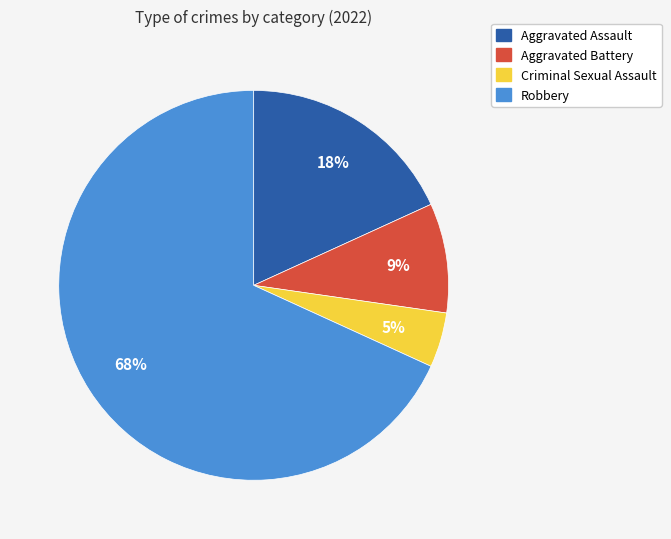

The Aggravated Assault slice represents 4% of the pie. True or false?

False